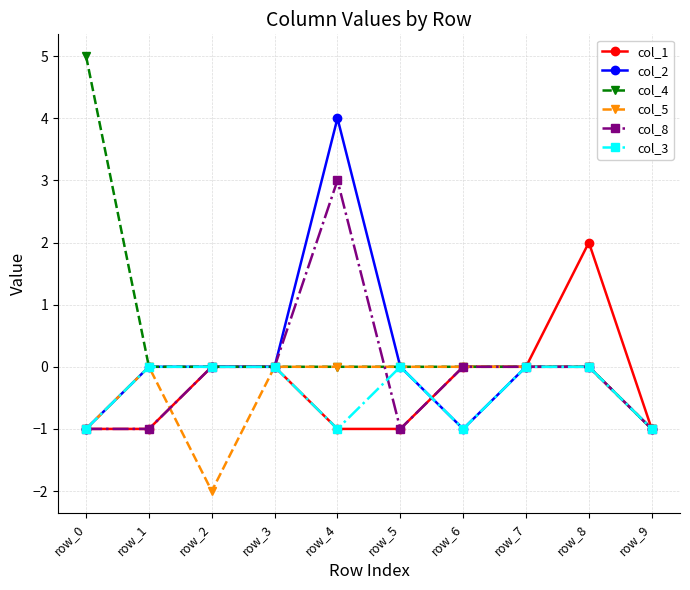

What is the difference between the col_3 values at row_0 and row_7?

1